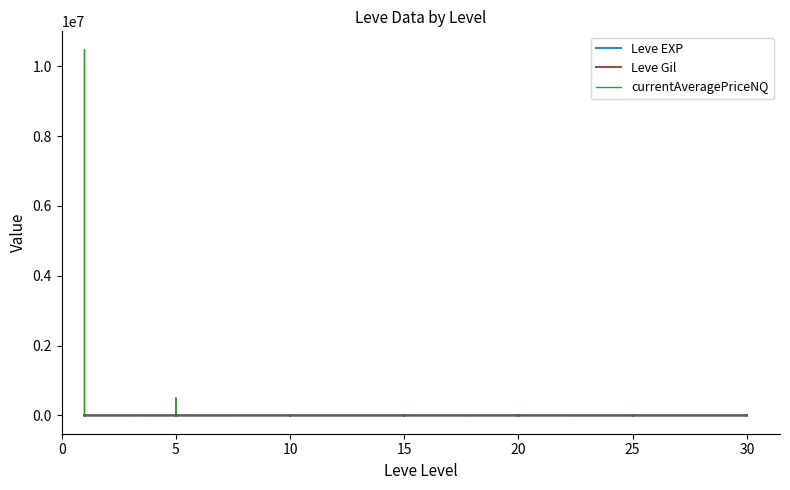

At how many categories does at least one series exceed 5190240?

1